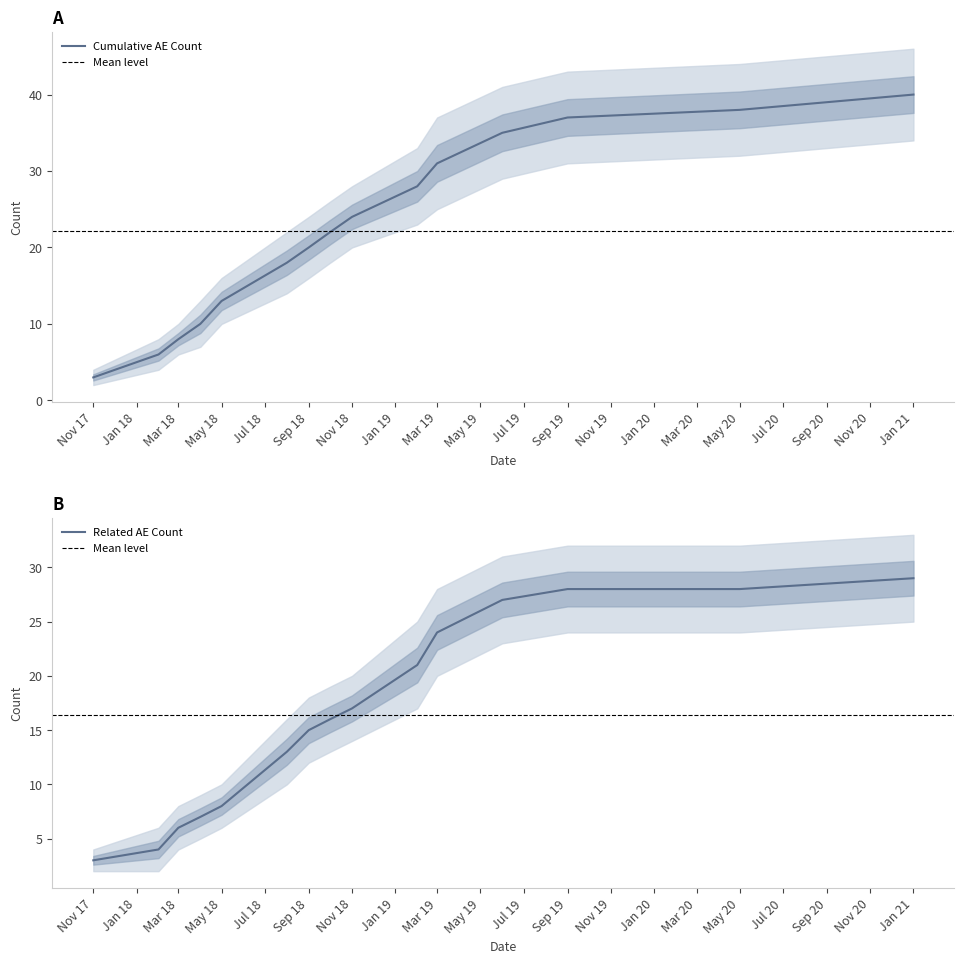

What is the highest value of the Cumulative AE Count series?

40